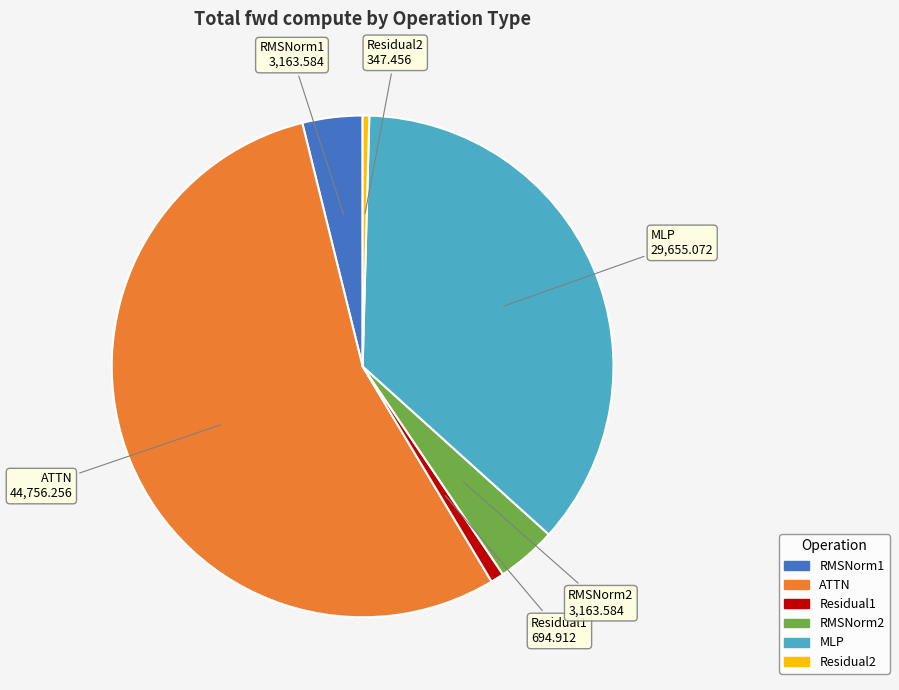

Is the sum of MLP and ATTN greater than half?

Yes